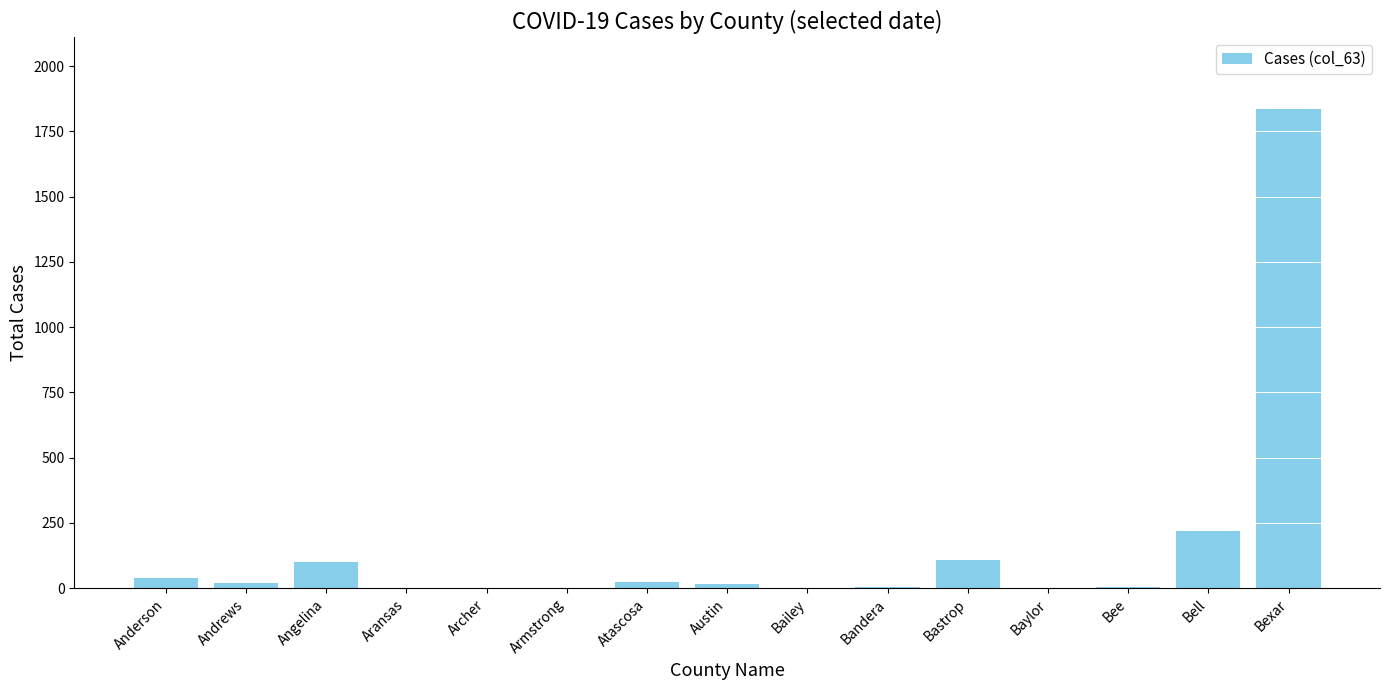

Which has a higher value, Bastrop or Bexar?

Bexar